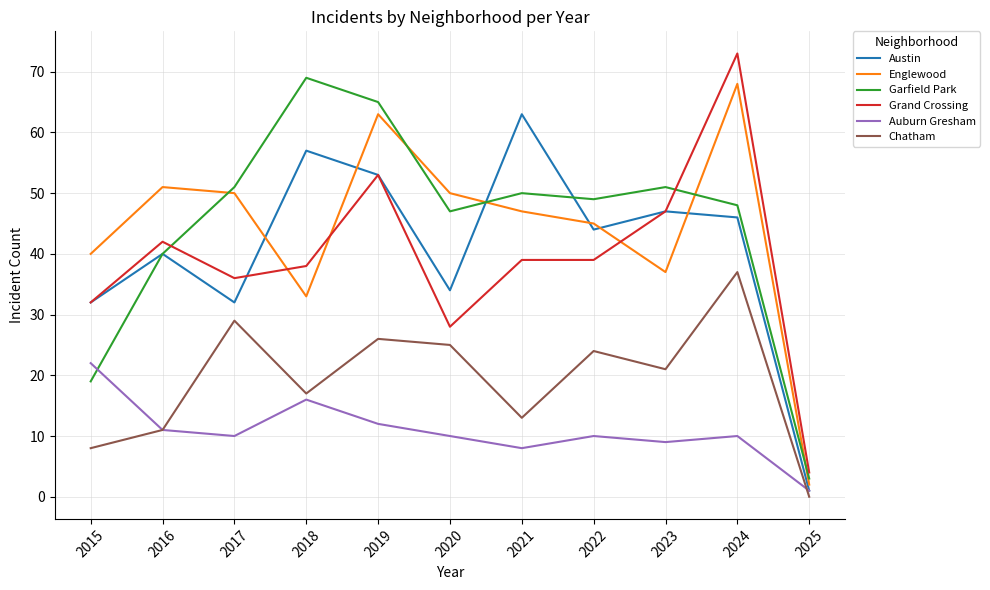

Reading right to left, list all the values displayed in this chart.

Austin: 2025=1	2024=46	2023=47	2022=44	2021=63	2020=34	2019=53	2018=57	2017=32	2016=40	2015=32
Englewood: 2025=2	2024=68	2023=37	2022=45	2021=47	2020=50	2019=63	2018=33	2017=50	2016=51	2015=40
Garfield Park: 2025=3	2024=48	2023=51	2022=49	2021=50	2020=47	2019=65	2018=69	2017=51	2016=40	2015=19
Grand Crossing: 2025=4	2024=73	2023=47	2022=39	2021=39	2020=28	2019=53	2018=38	2017=36	2016=42	2015=32
Auburn Gresham: 2025=1	2024=10	2023=9	2022=10	2021=8	2020=10	2019=12	2018=16	2017=10	2016=11	2015=22
Chatham: 2025=0	2024=37	2023=21	2022=24	2021=13	2020=25	2019=26	2018=17	2017=29	2016=11	2015=8